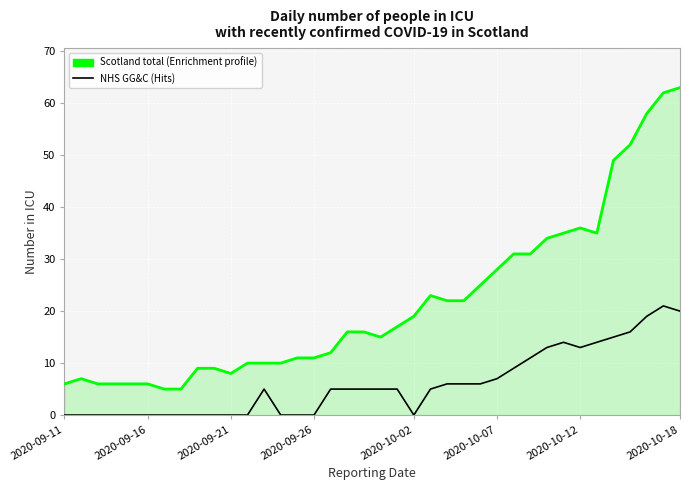

What is the greatest value displayed?

63